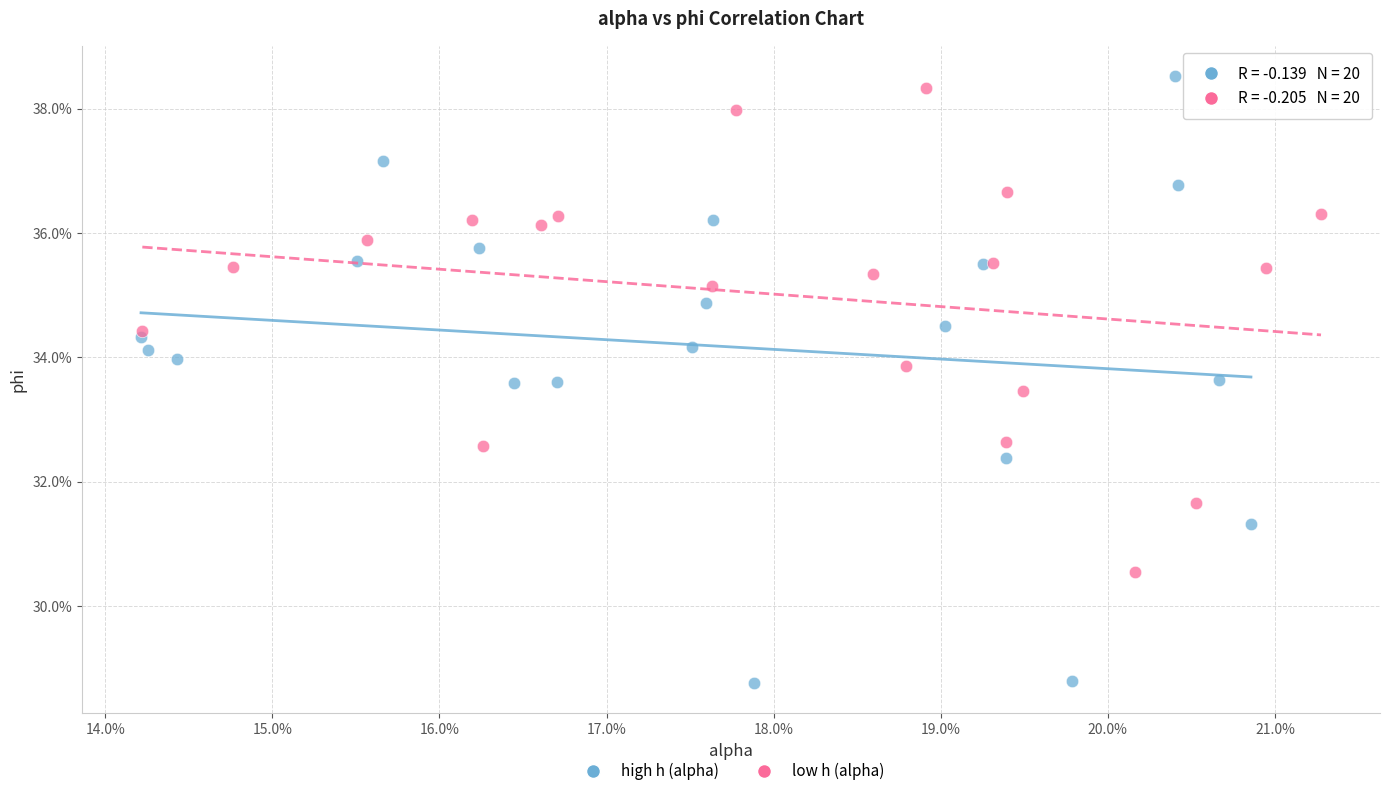

What are all the series names shown in the legend?

high h (alpha), low h (alpha)